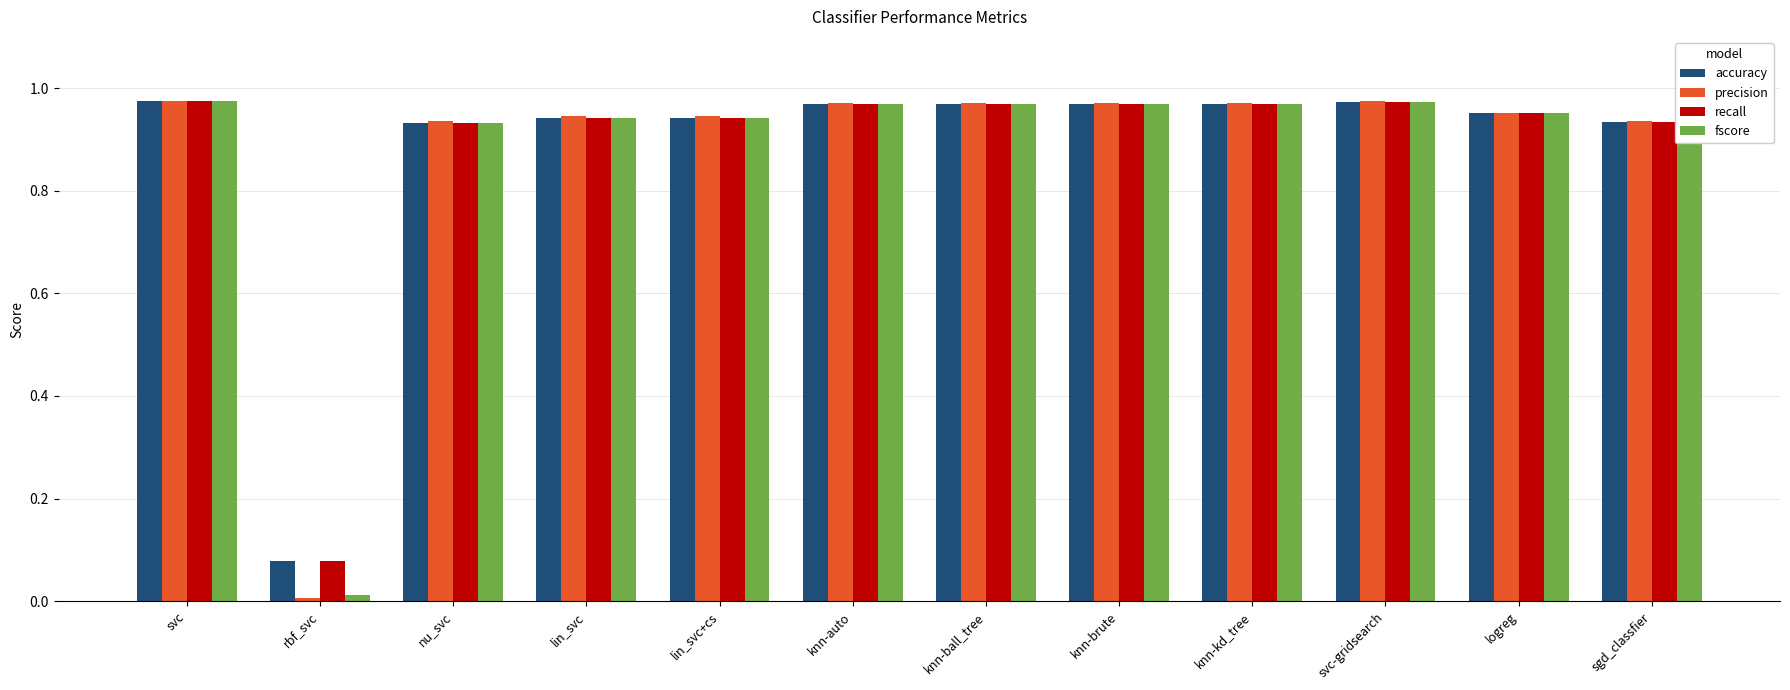

The value of precision at rbf_svc is 0.0. True or false?

True